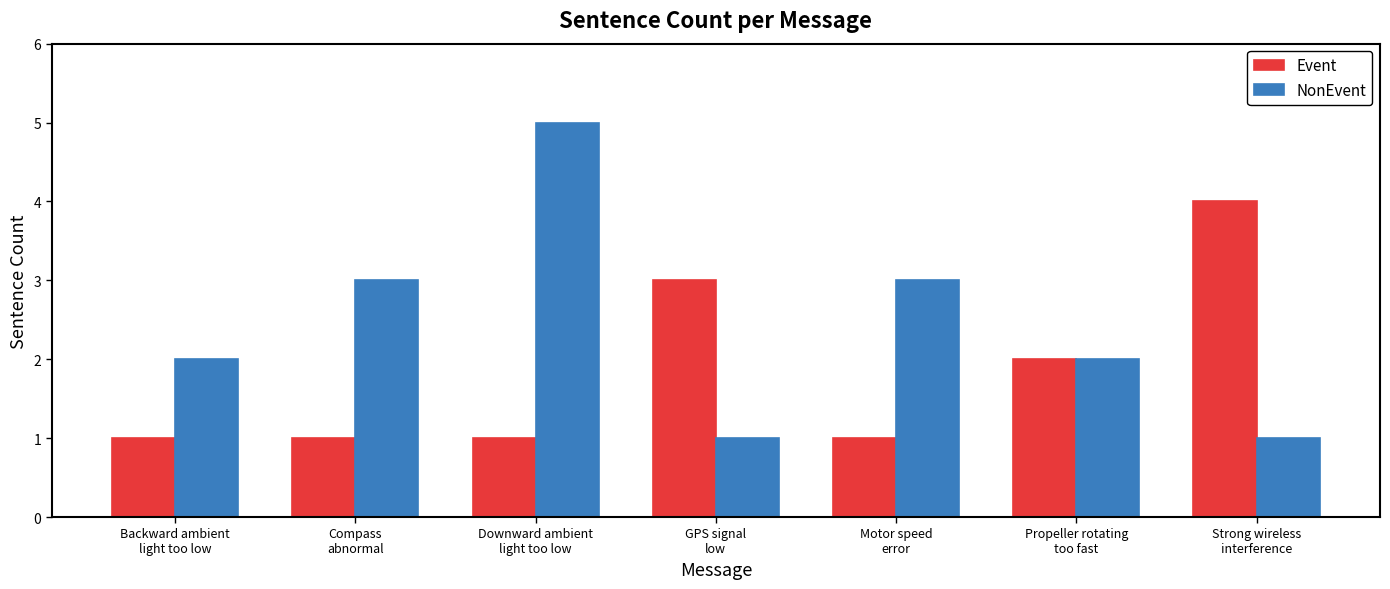

List the series in order of their overall mean, highest first.

NonEvent, Event